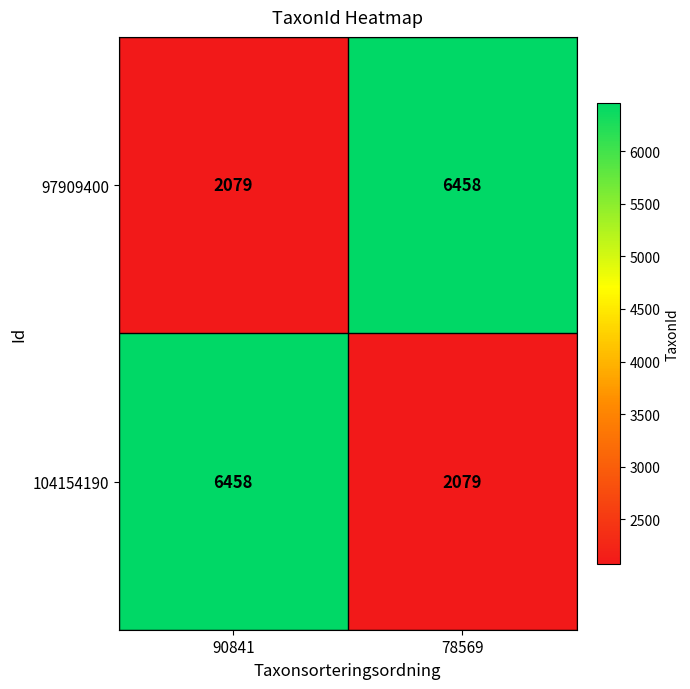

What is the total value across all series at 90841?

8537